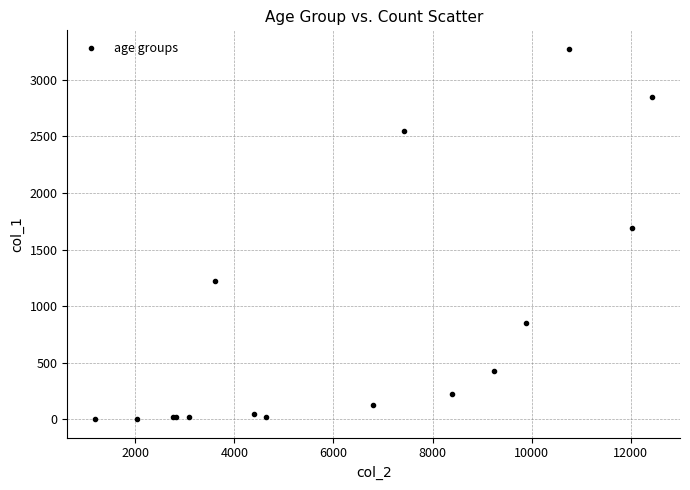

What Y value in the scatter plot is closest to 1638?

1690